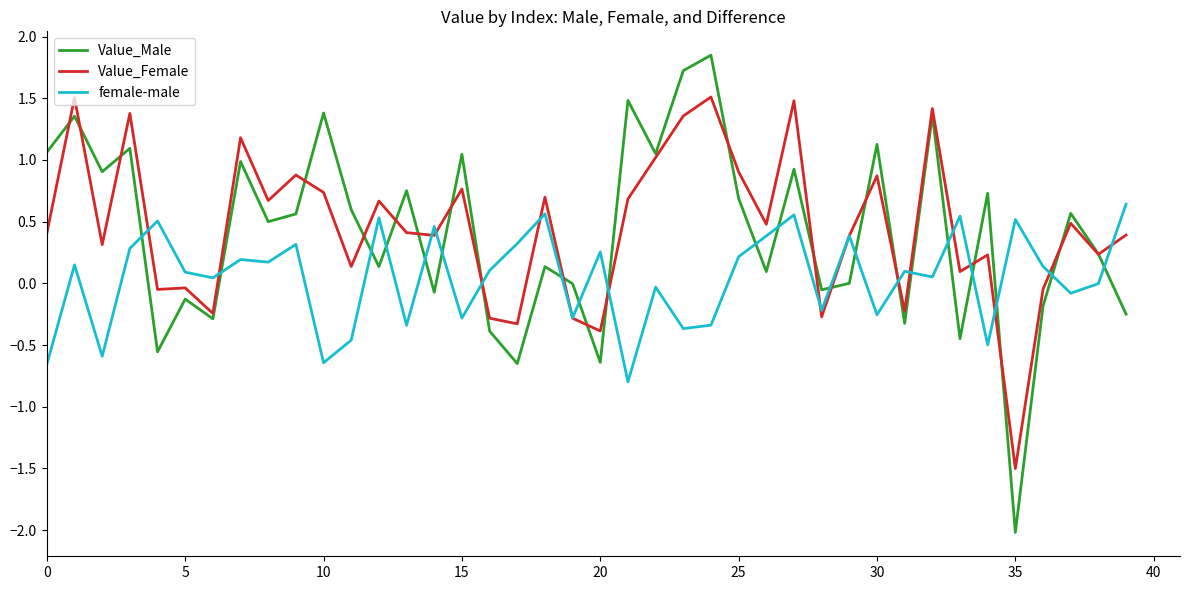

What is the minimum value for female-male?

-0.8